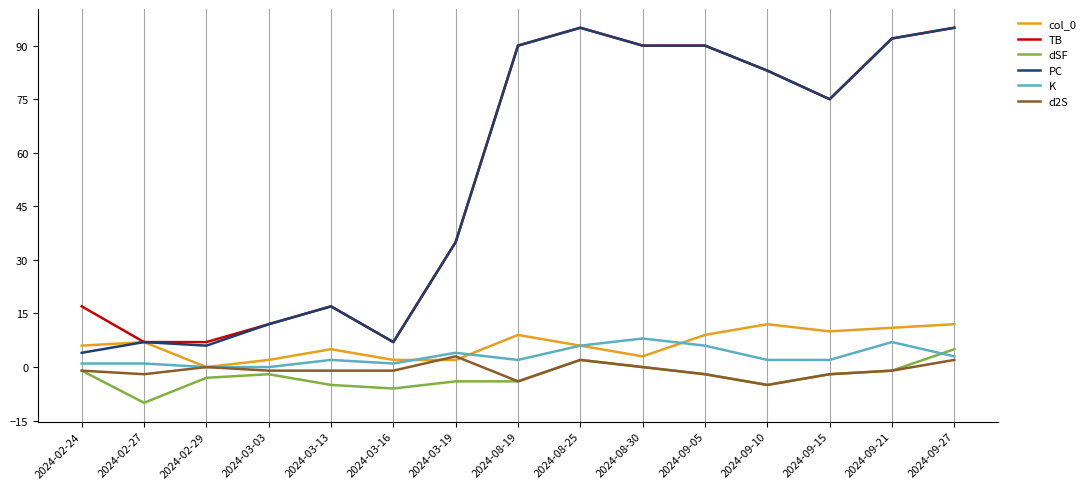

In col_0, how many points are higher than both neighbors (excluding endpoints)?

4